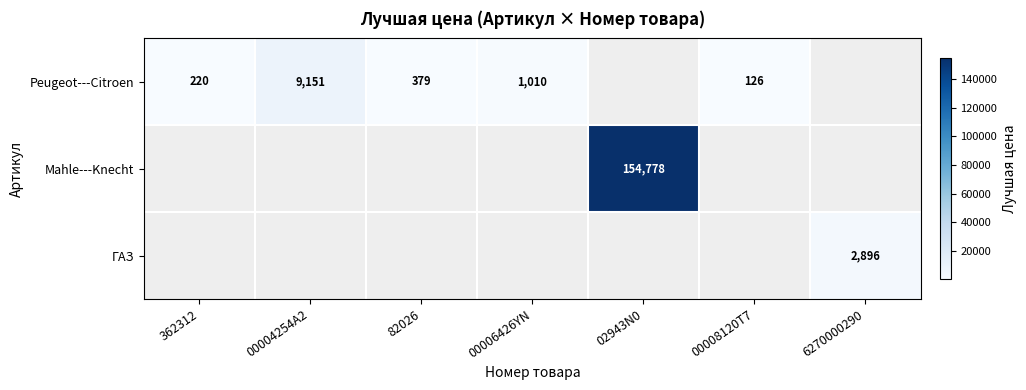

Is it true that Peugeot---Citroen equals 1940.6 at 00004254A2?

False